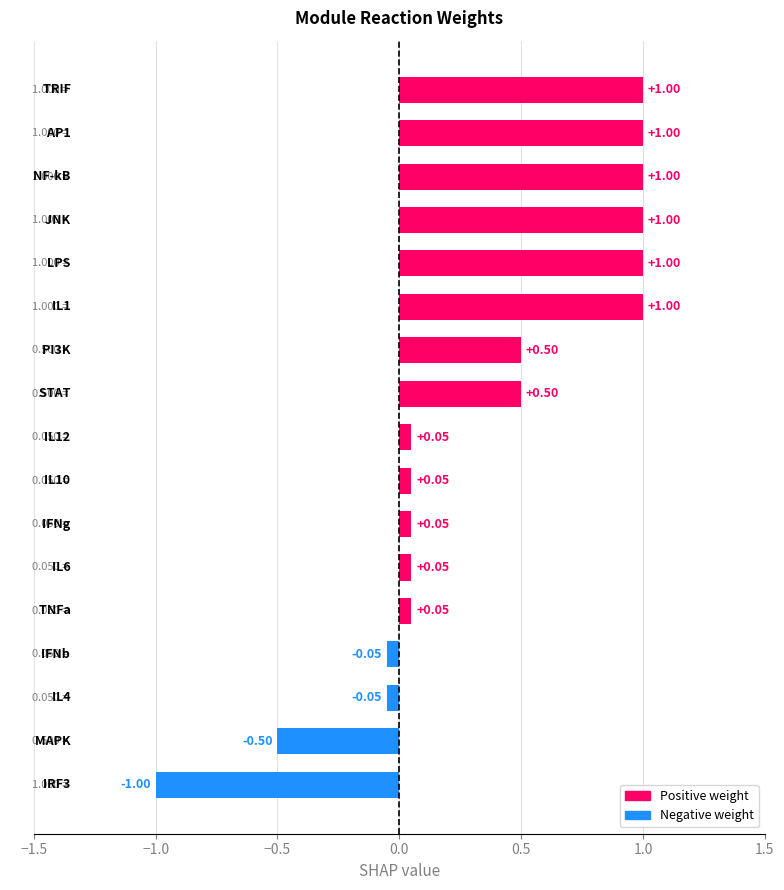

True or false: the data shows 0.1 at TNFa (r1).

False